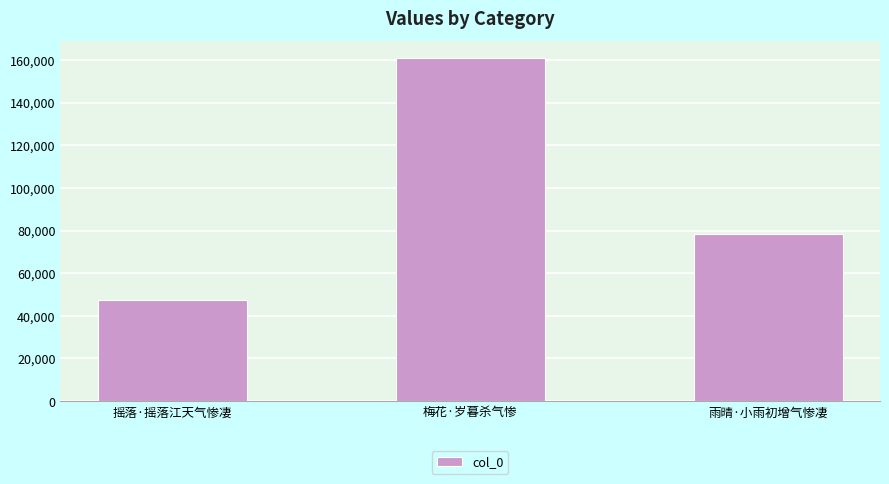

Rank the categories by value from highest to lowest.

梅花·岁暮杀气惨, 雨晴·小雨初增气惨凄, 摇落·摇落江天气惨凄